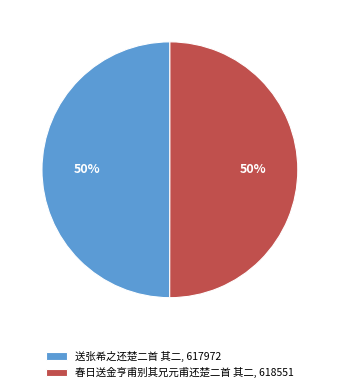

To the nearest percent, what is the average slice percentage?

50%